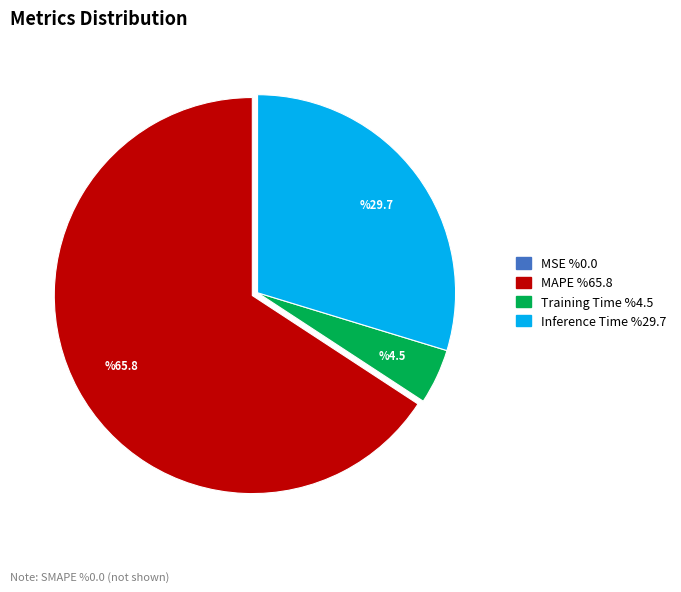

Is there a majority slice in this chart?

Yes